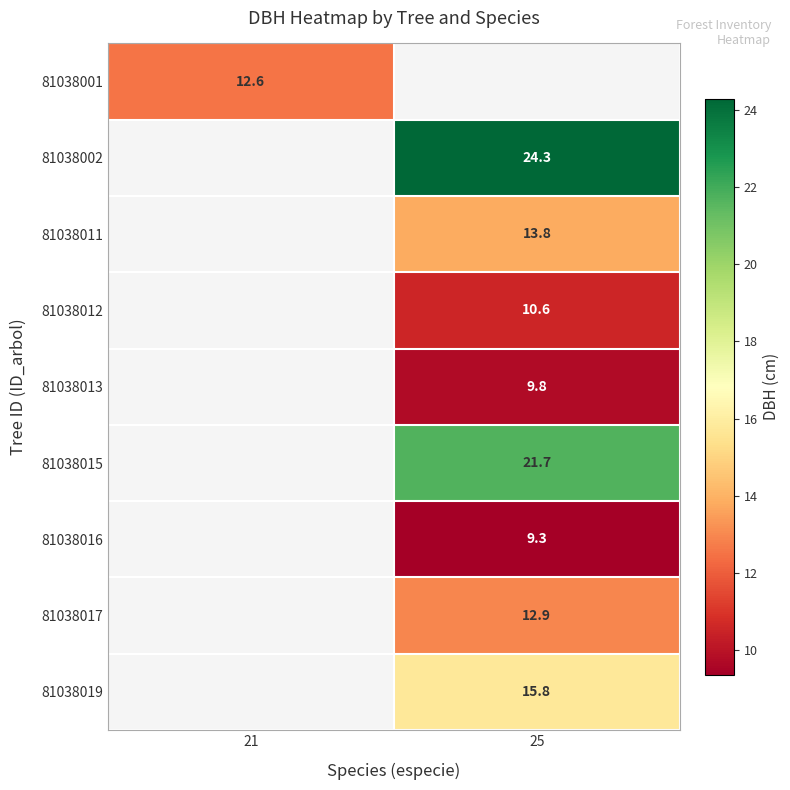

Where does the 81038012 series first go above 10?

25